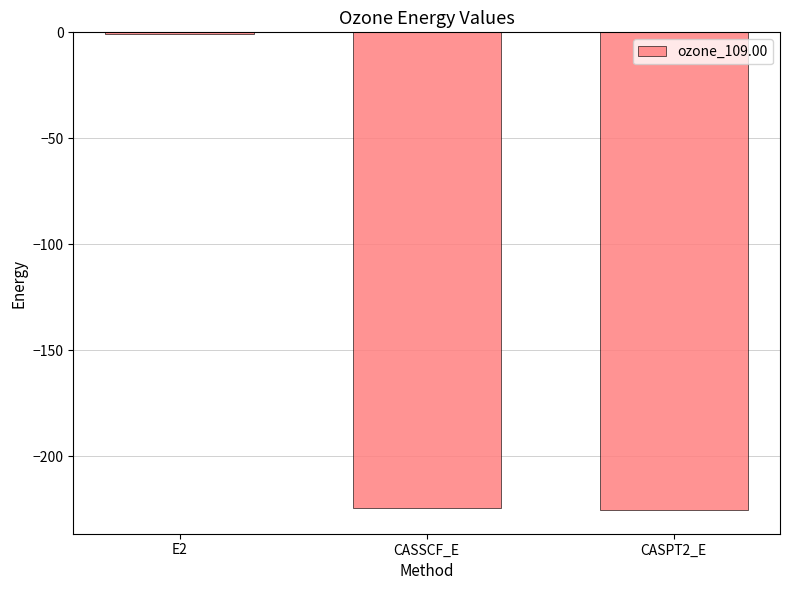

What is the sum of all values?

-450.6